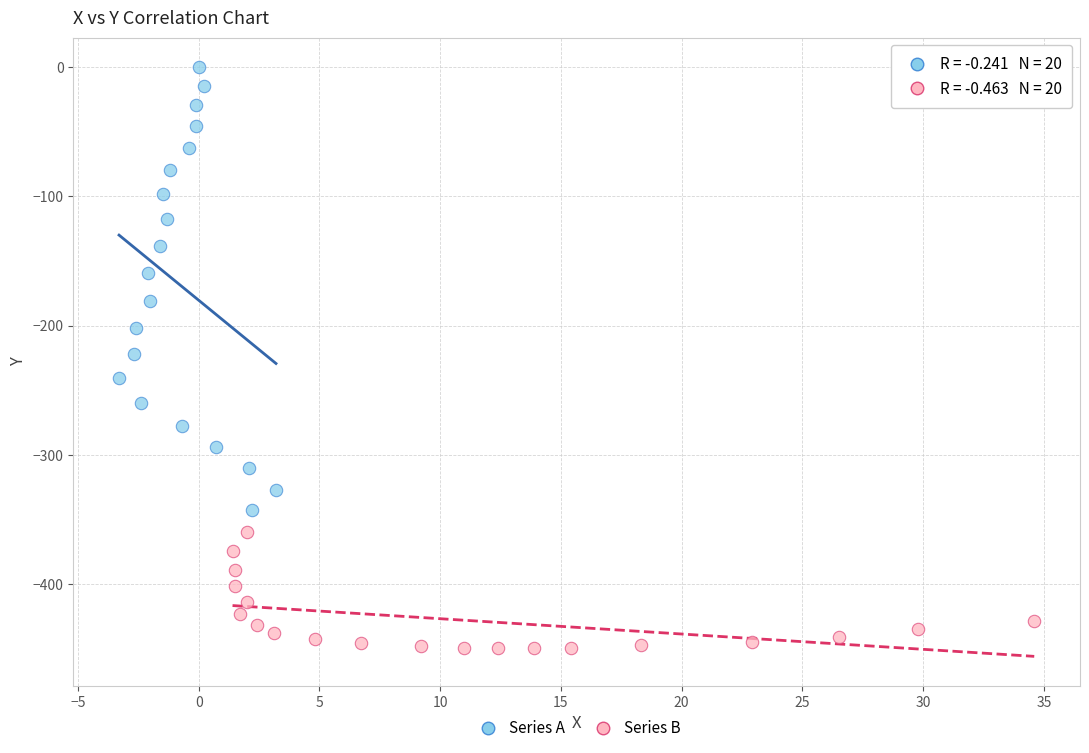

Which series reaches the minimum Y coordinate?

Series B